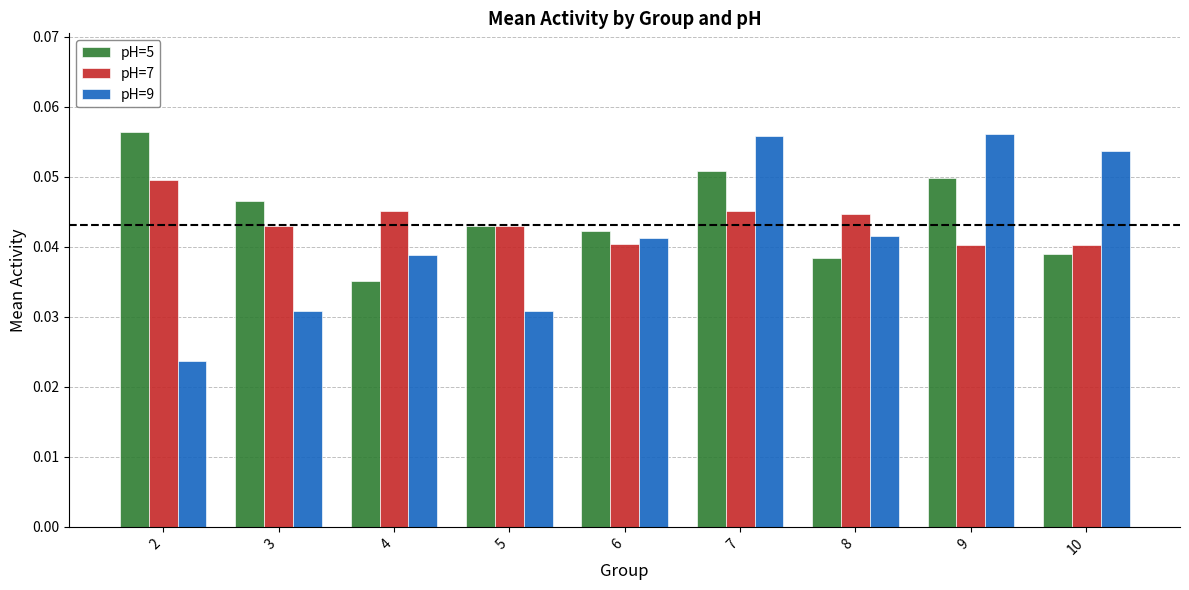

Does the chart contain stacked bars?

No